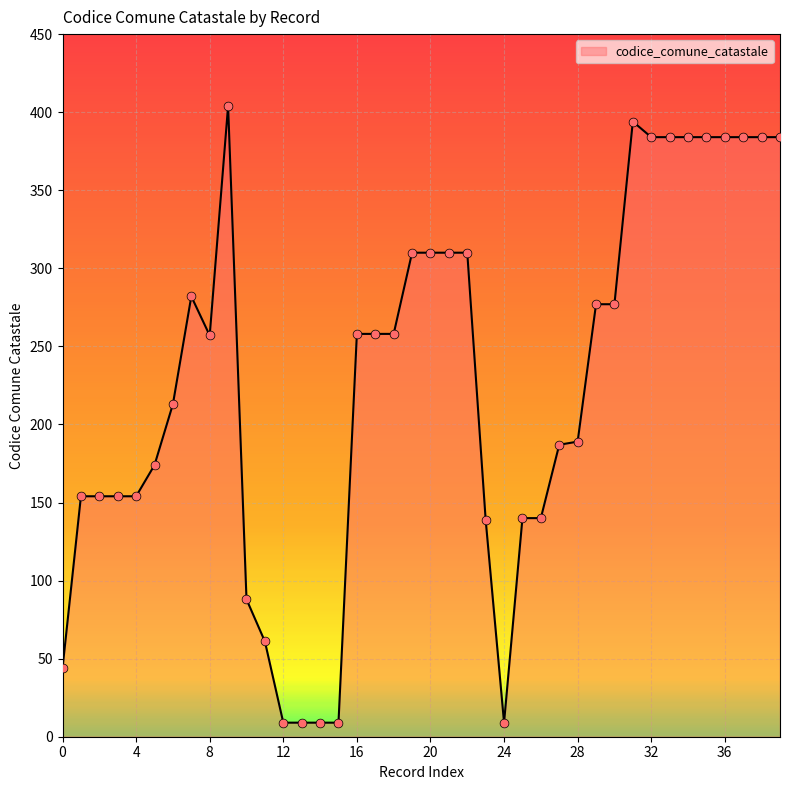

What is the difference between the maximum and minimum values?

395